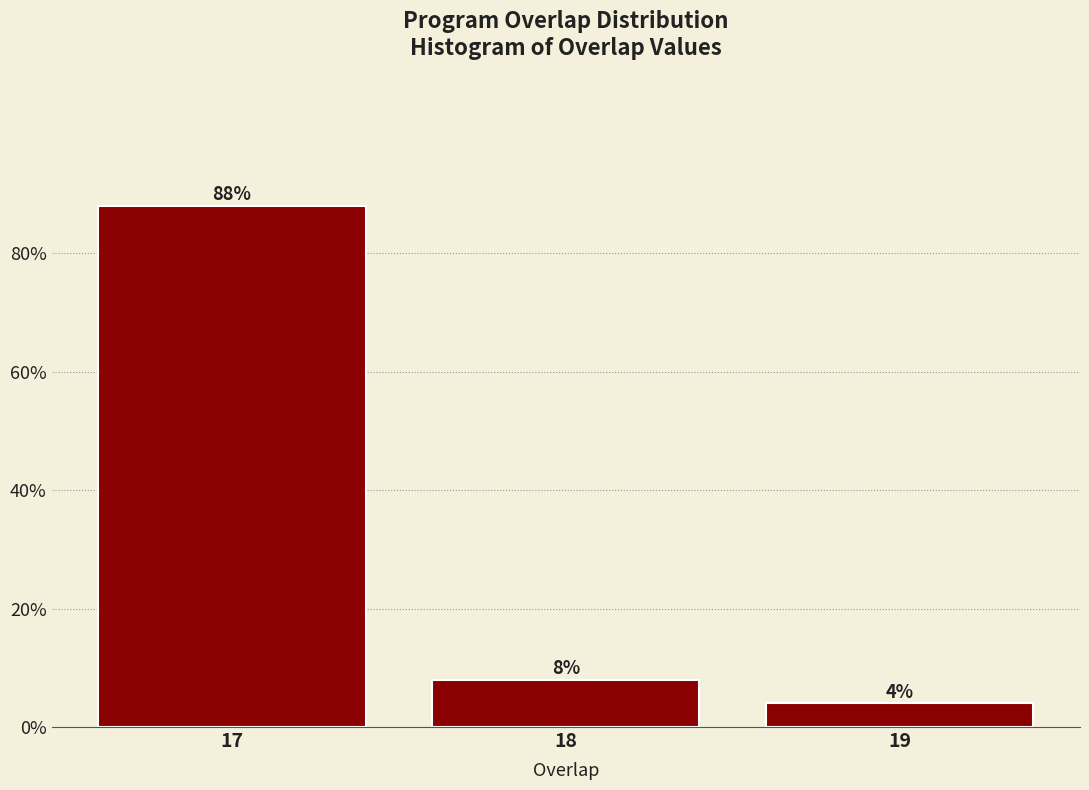

Reading left to right, list all the values displayed in this chart.

88	8	4